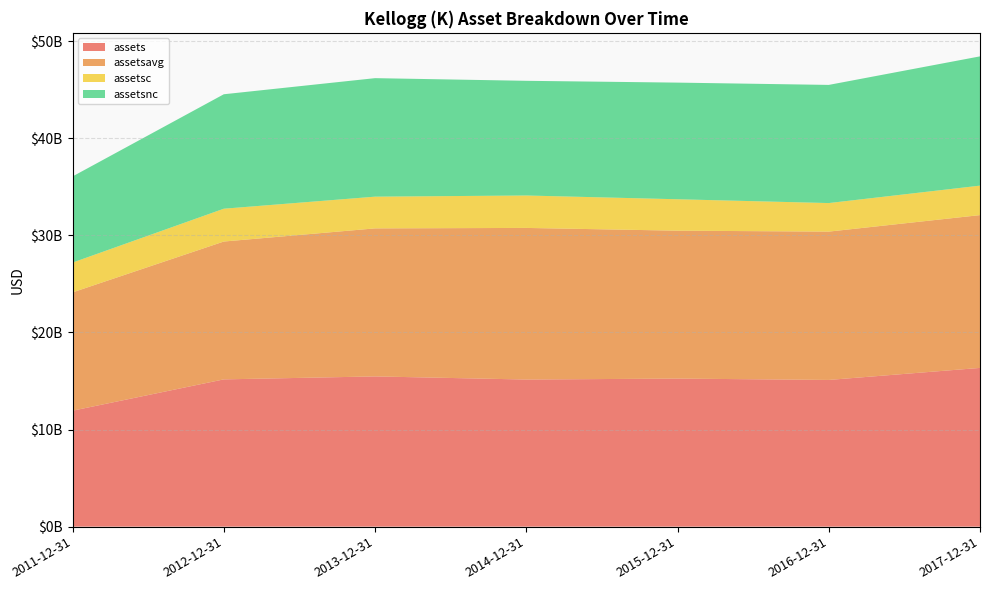

Reading right to left, extract all data points from this chart.

assets: 16351000000	15111000000	15251000000	15153000000	15474000000	15169000000	11943000000
assetsavg: 15738500000	15278500000	15234750000	15616500000	15248500000	14199250000	12187500000
assetsc: 3036000000	2940000000	3236000000	3340000000	3267000000	3380000000	3069000000
assetsnc: 13315000000	12171000000	12015000000	11813000000	12207000000	11789000000	8874000000